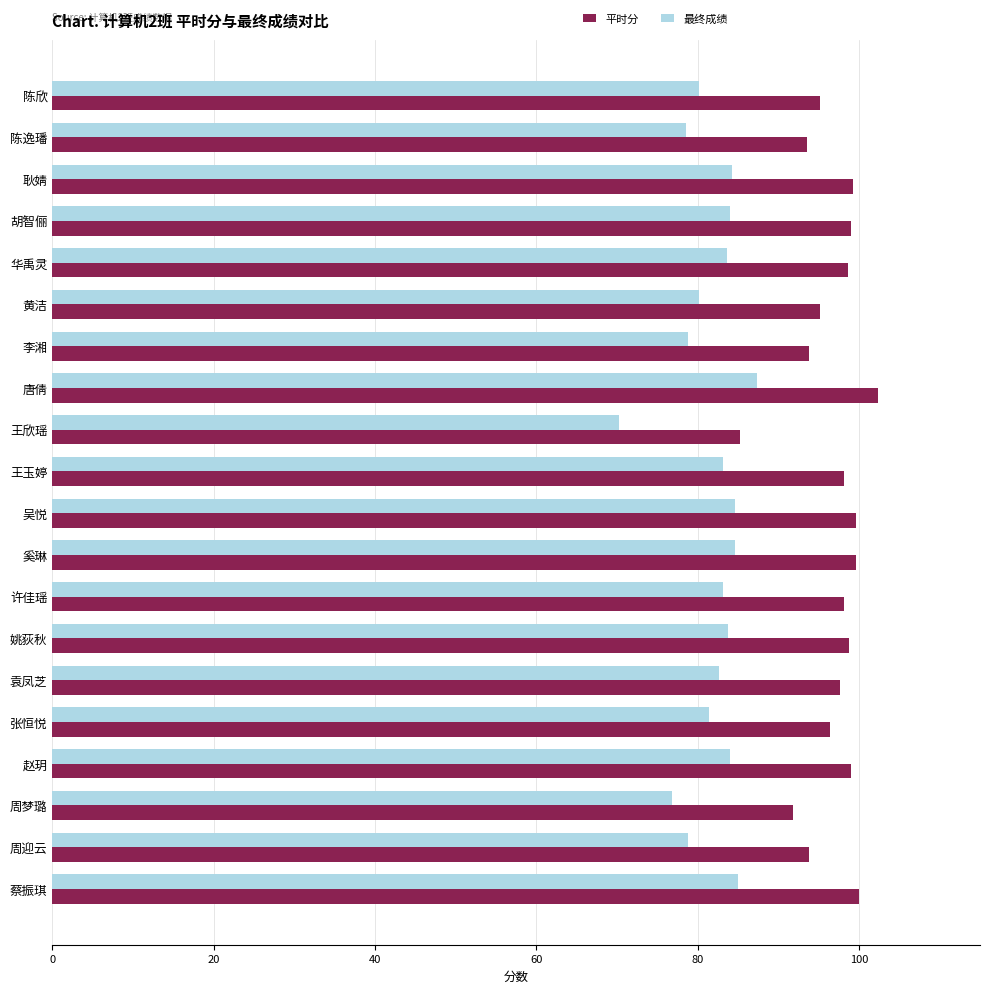

What value does the 最终成绩 series have at 姚荻秋?

83.8